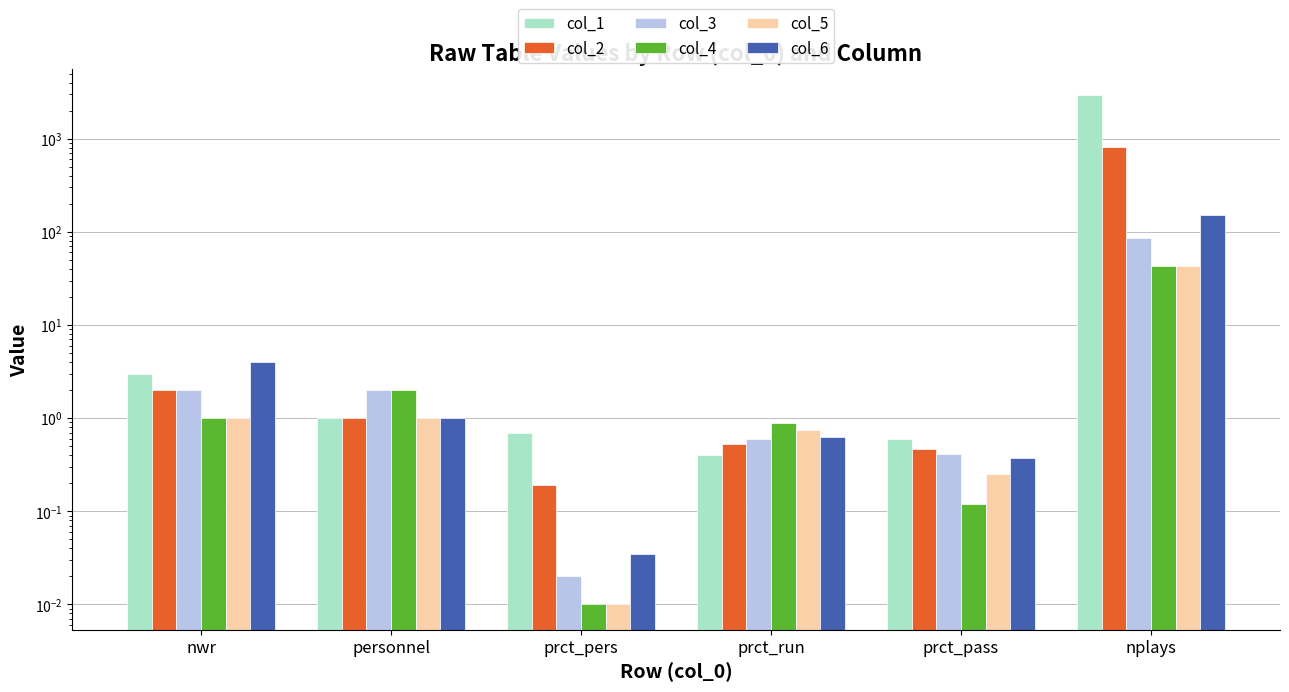

What is the difference between the highest and lowest values at personnel?

1.0